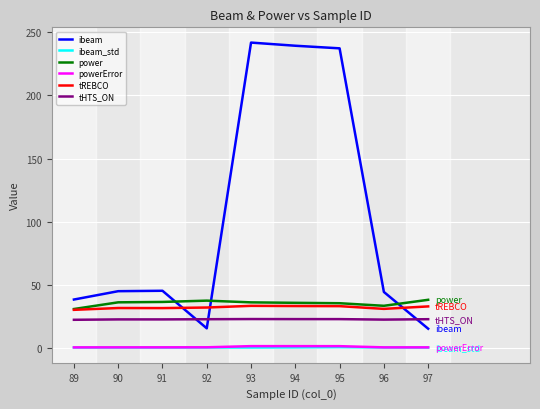

Which series has the widest spread of values?

ibeam